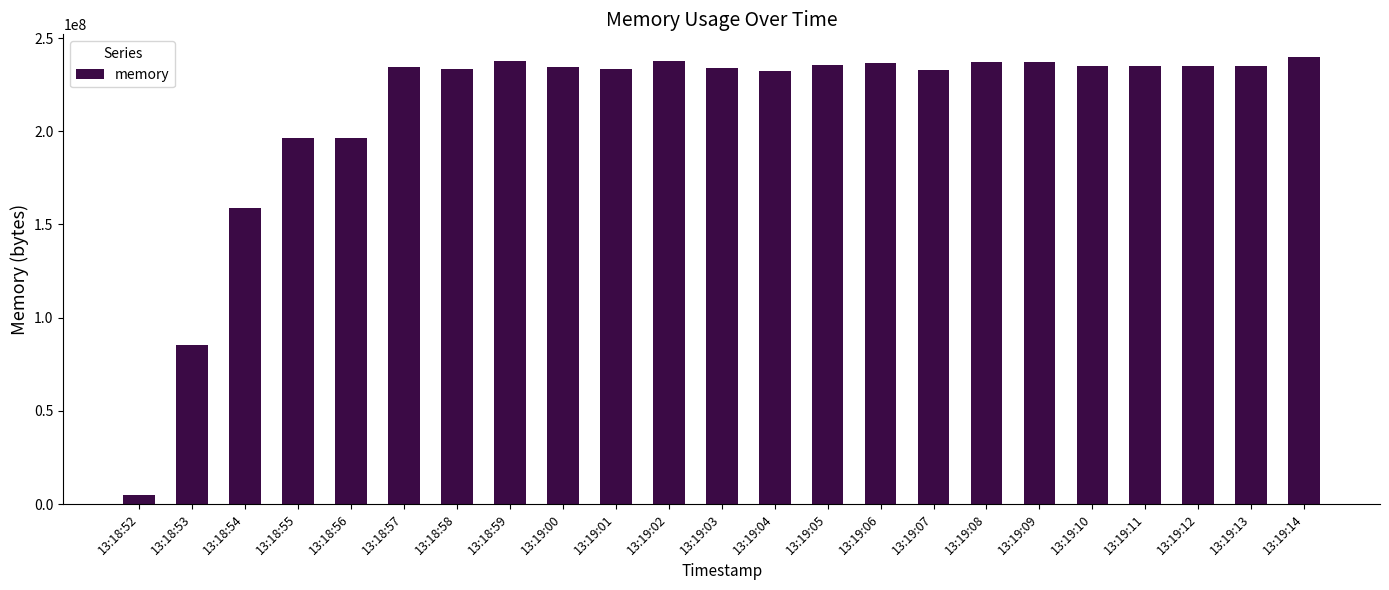

How many bars are there in total?

23